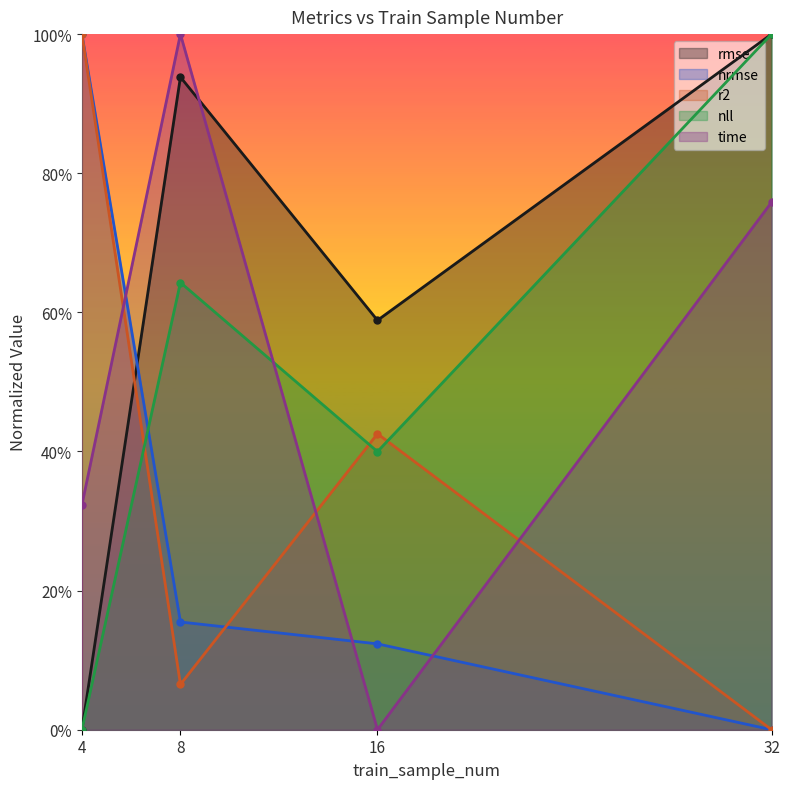

What is the sum of all time values?

2.1